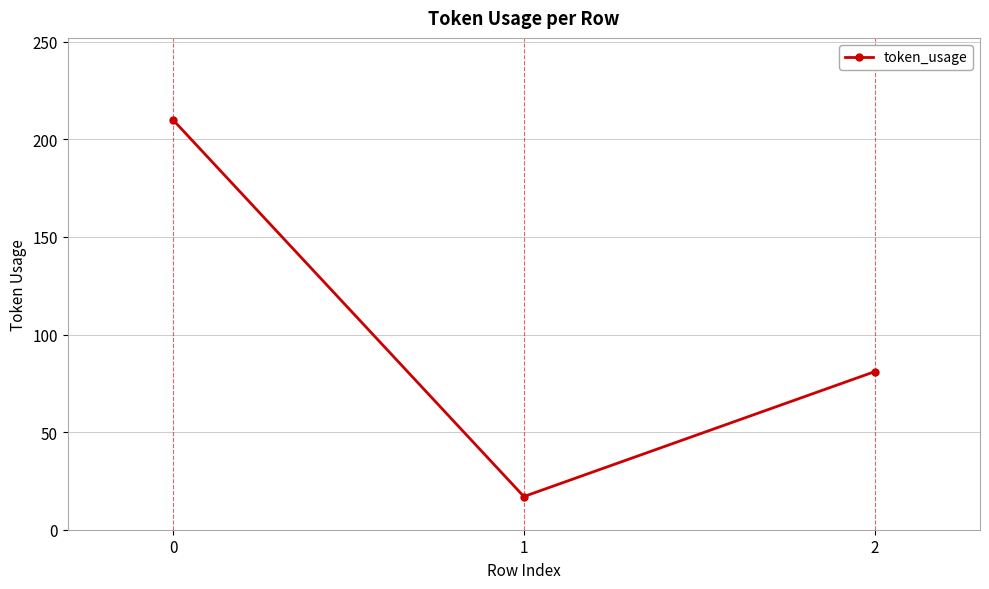

Is it true that the value at 1 is 6?

False